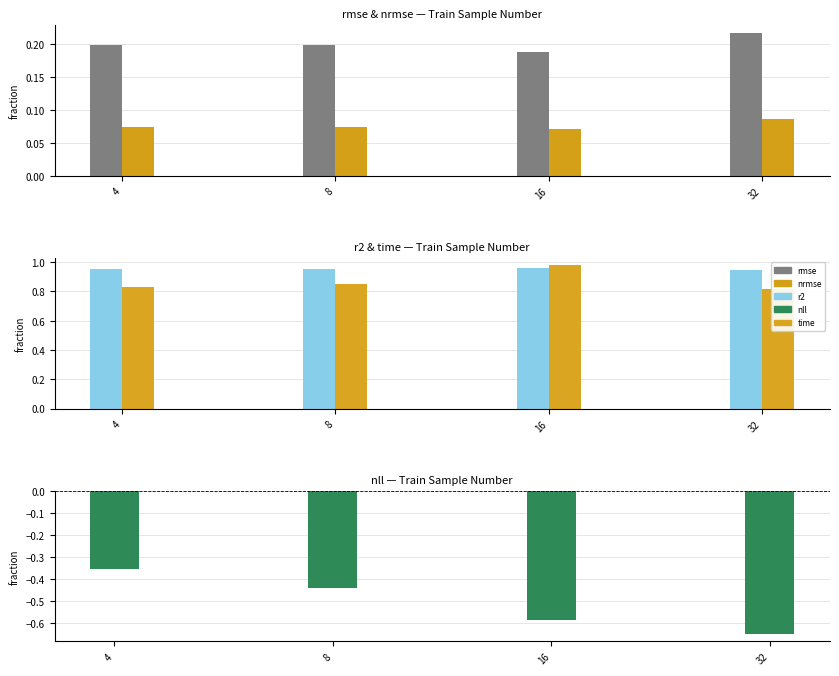

Is it true that nrmse equals 0.0 at 4?

False